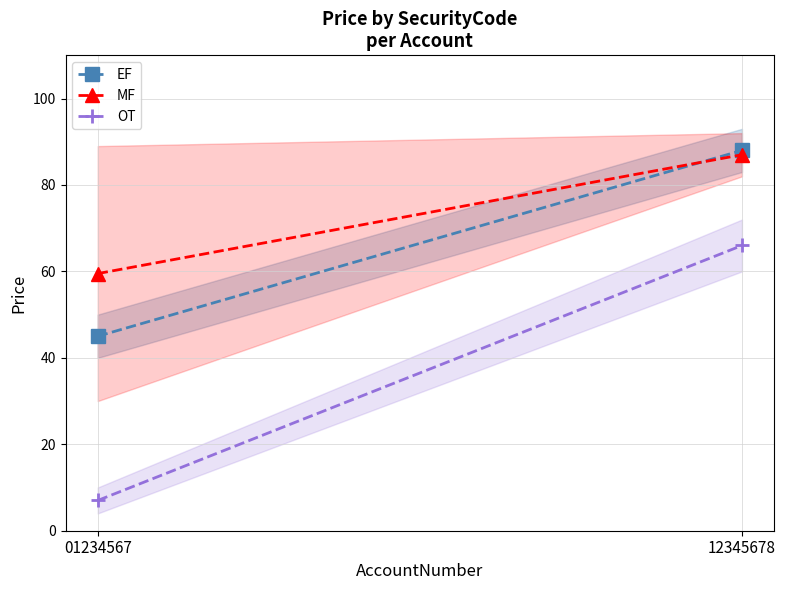

The value of MF at 01234567 is 28.2. True or false?

False